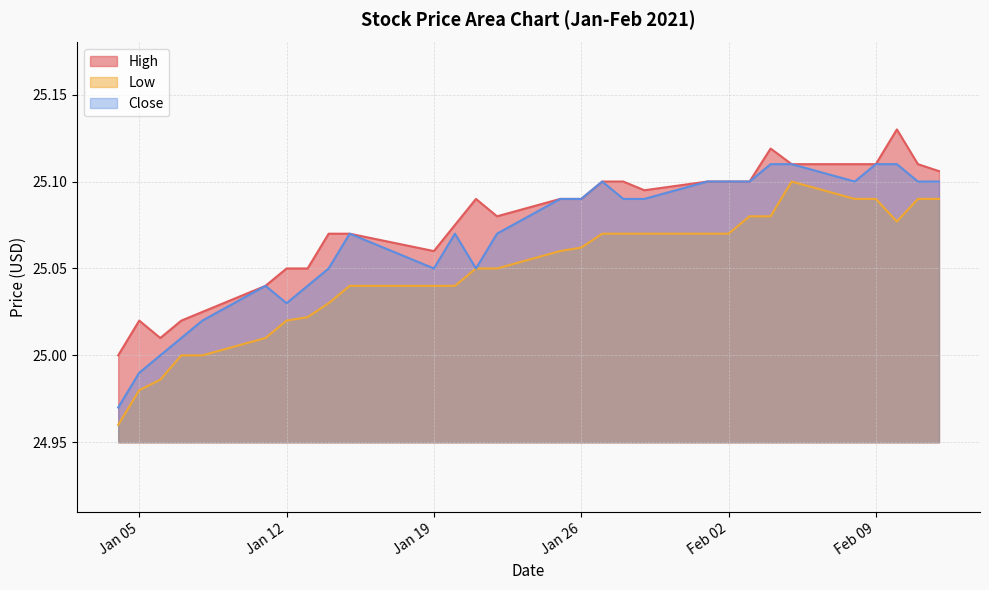

At which label does Low first exceed 25?

2021-01-11